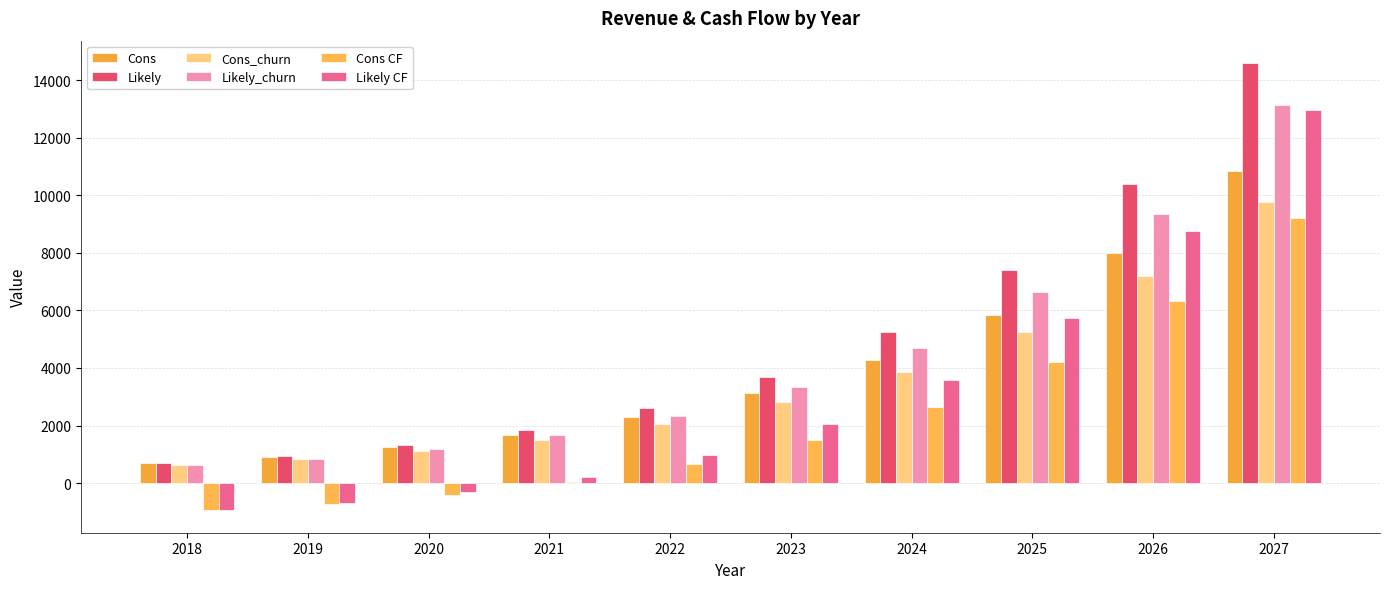

What is the value of the Cons bar at the 6th from the left?

3132.0